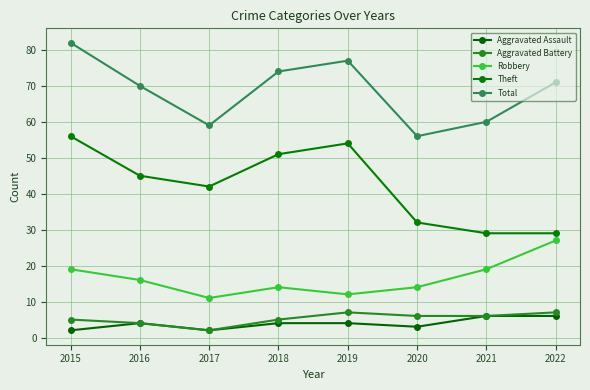

Between 2019 and 2022, which series saw the biggest shift?

Theft